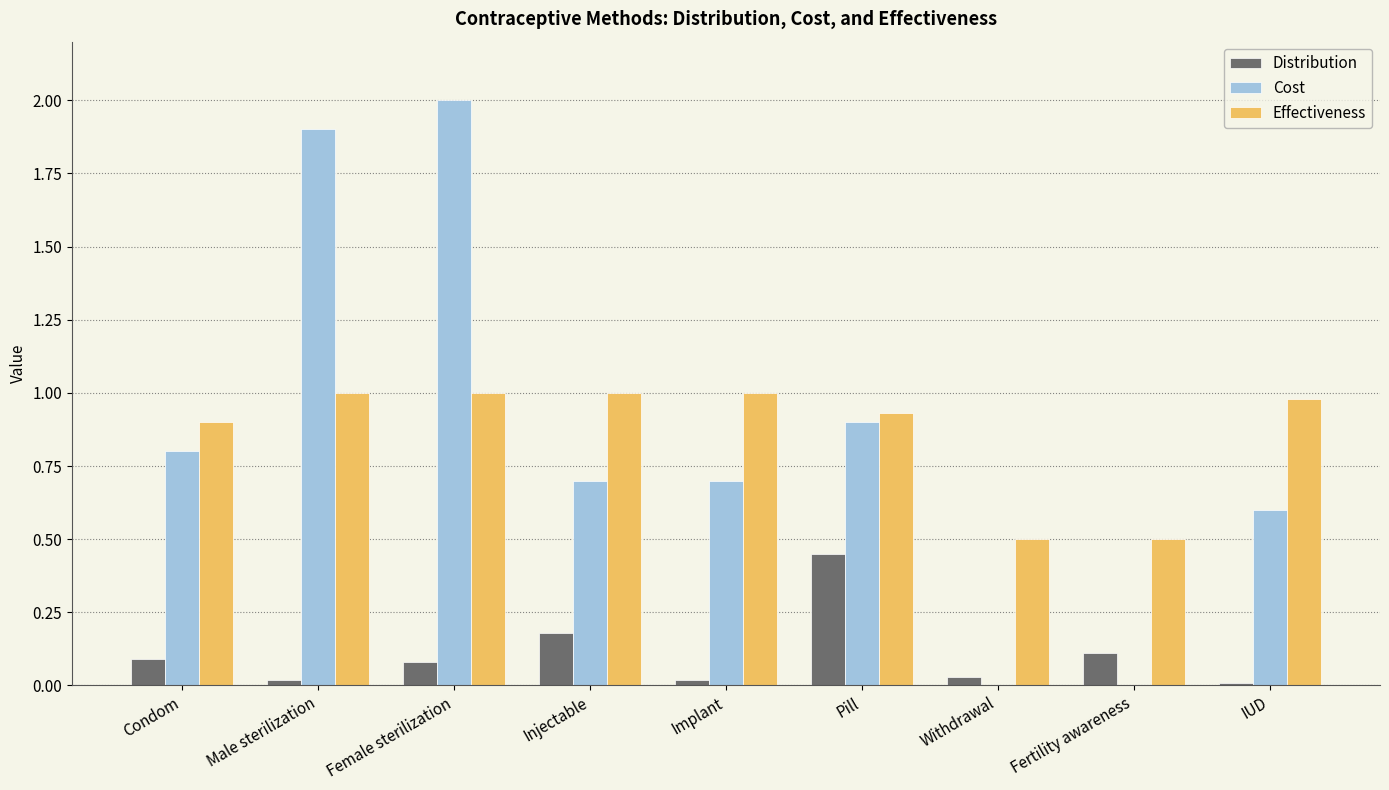

What is the sum of all Distribution values?

1.0